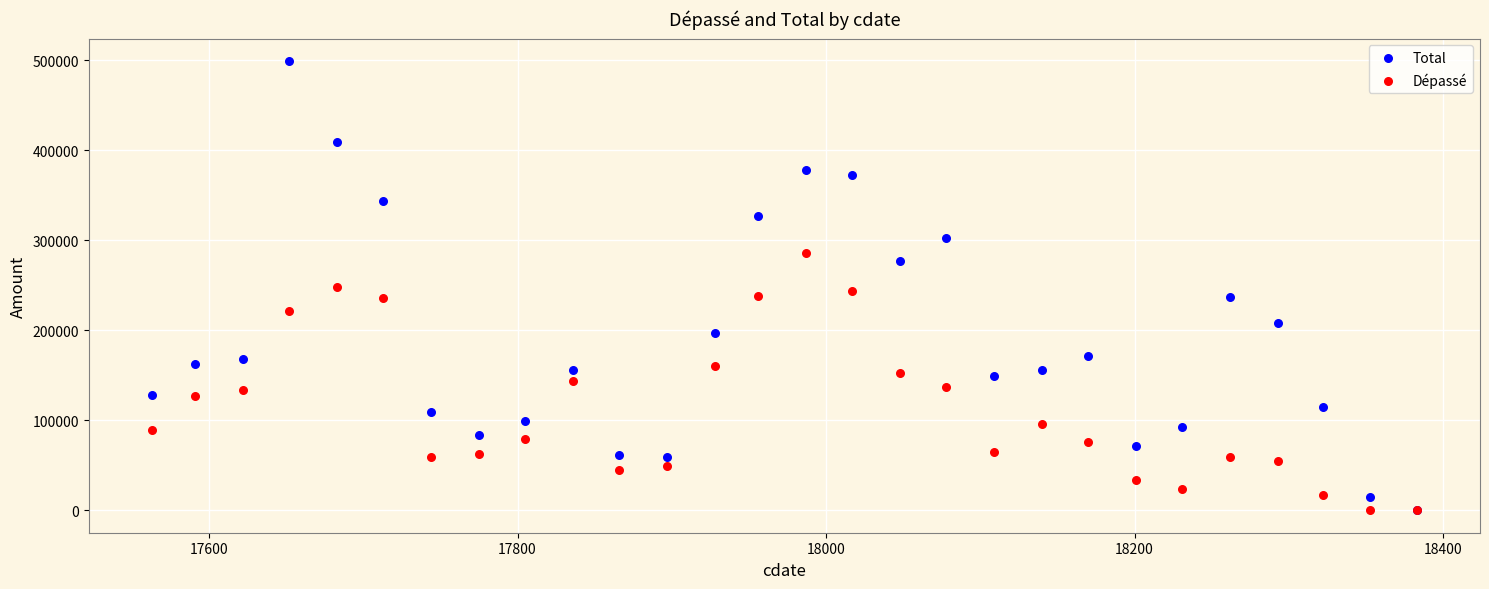

Which series contains the highest Y value?

Total